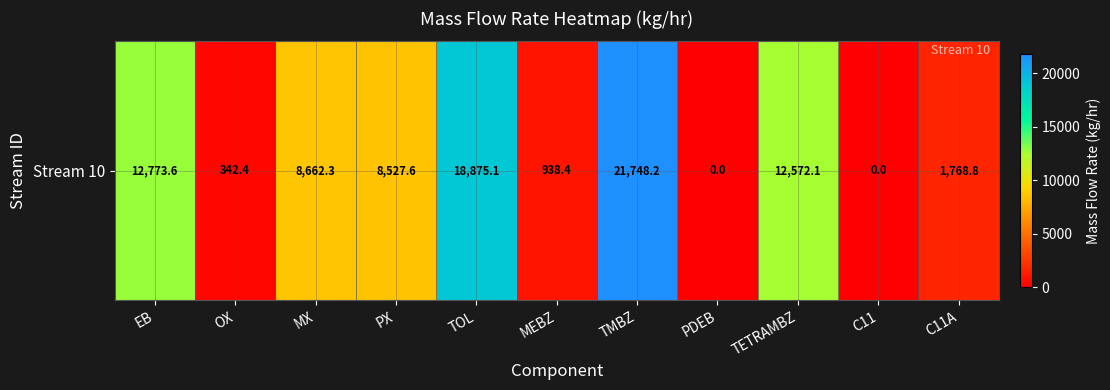

What is the ratio of the value at TMBZ to the value at TOL?

1.2